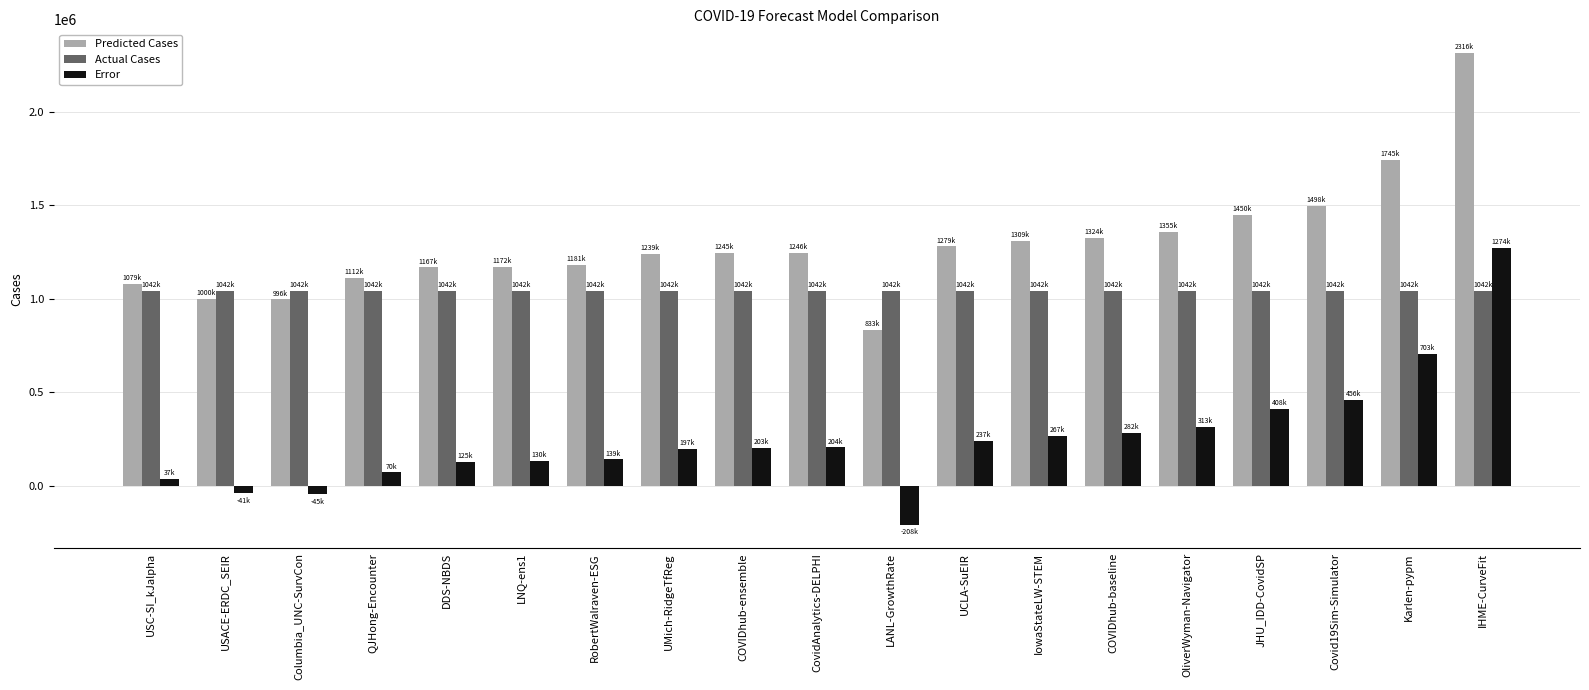

Where is Predicted Cases nearest to the value 1574759?

Covid19Sim-Simulator